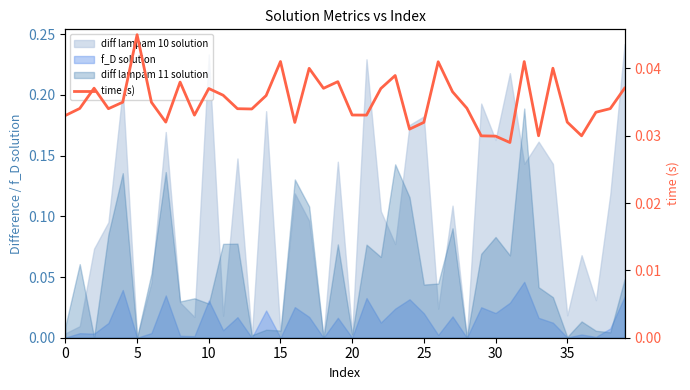

At which label is the value closest to 0?

31